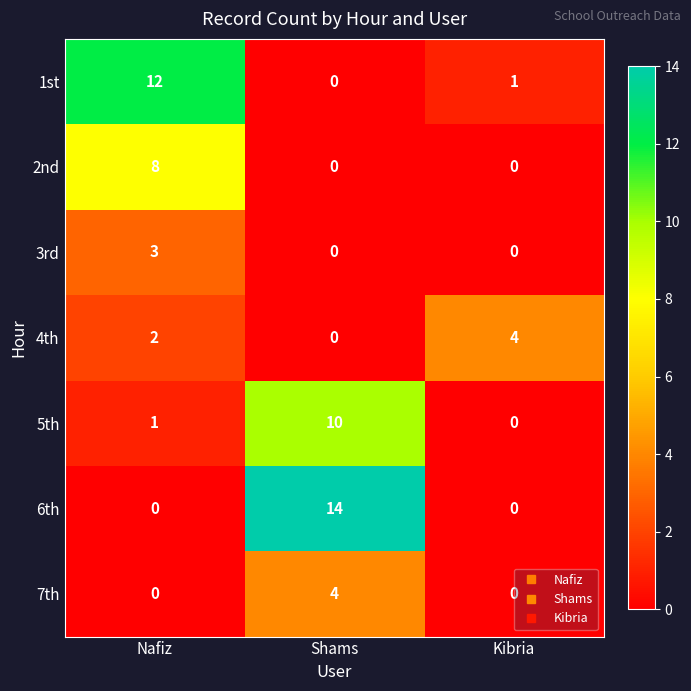

How many series are shown in this chart?

7